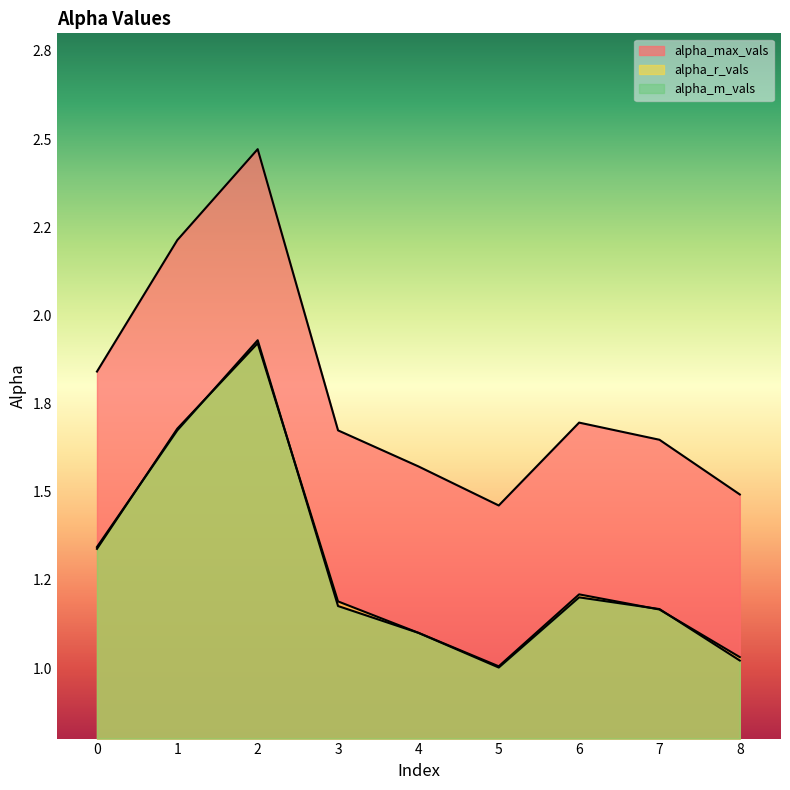

What is the difference between the maximum and minimum values in the alpha_max_vals series?

1.0